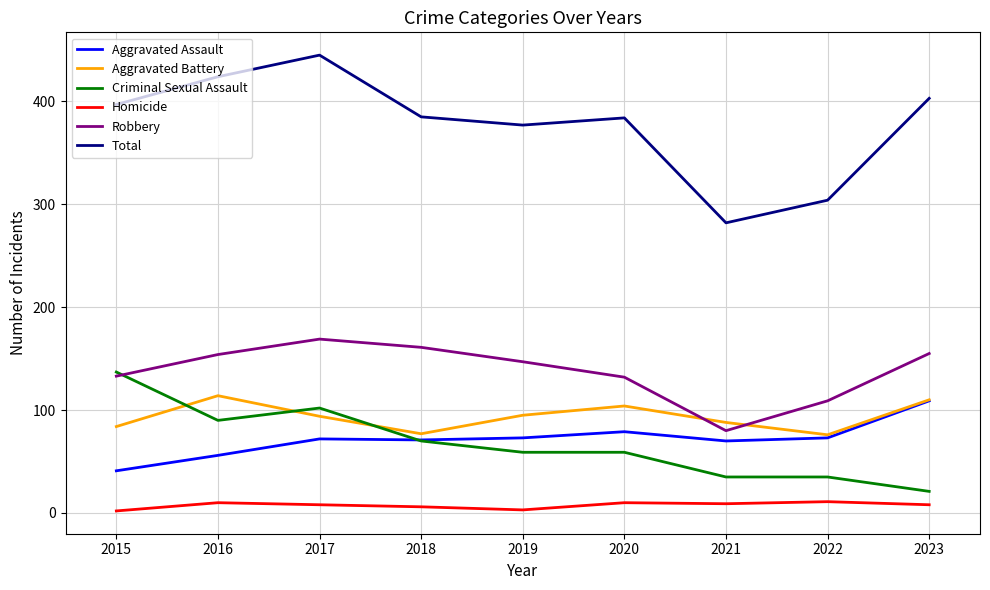

Where is the first local minimum for Aggravated Battery?

2018